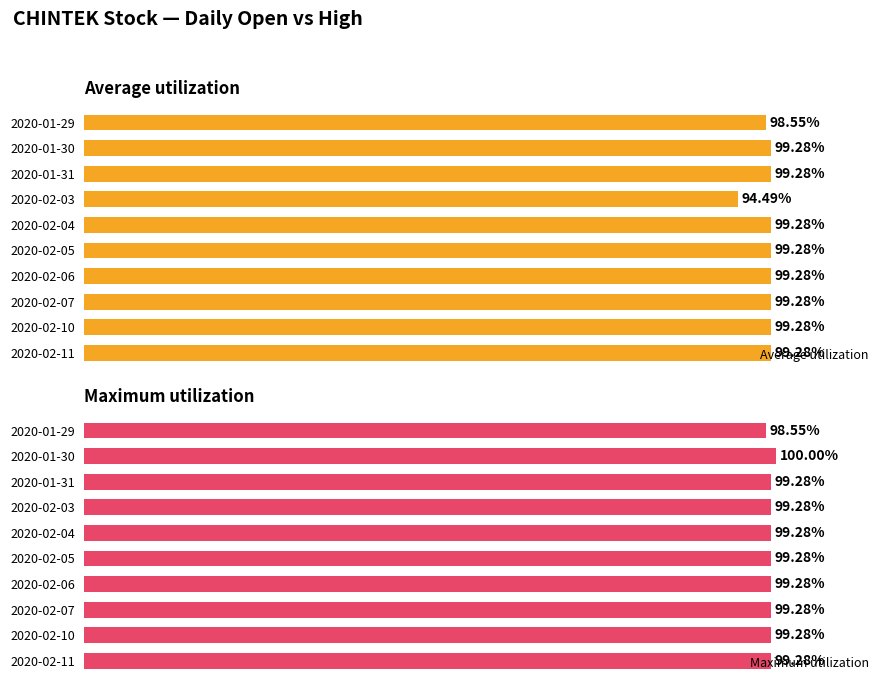

Count the Maximum utilization values in the range 99 to 100.

9